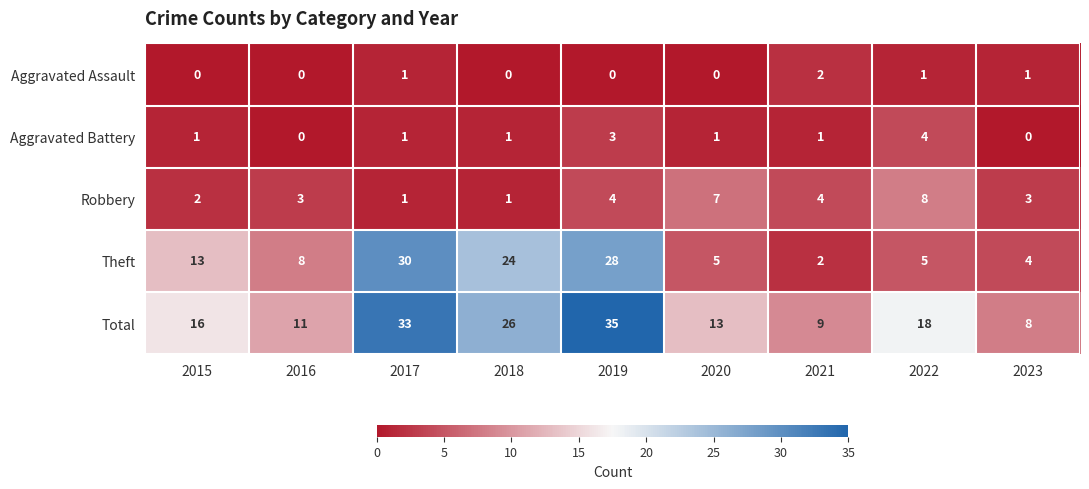

What is the average value of the Robbery series?

4